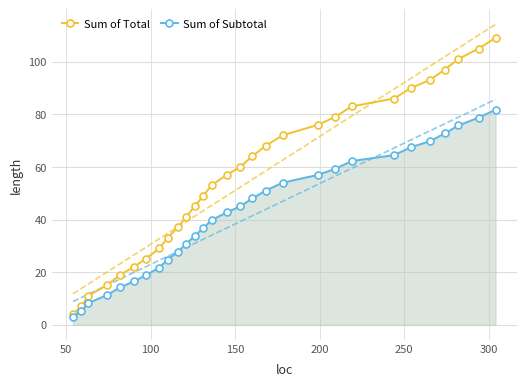

Which series has the largest total across all categories?

Sum of Total